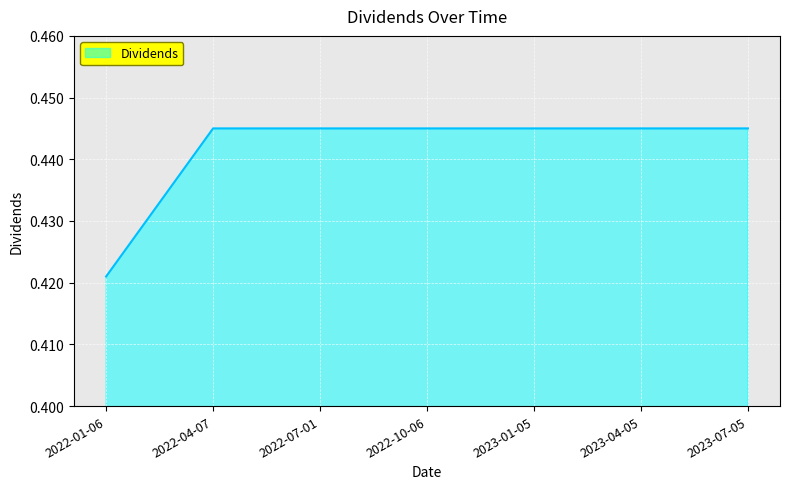

Does the chart have visible grid lines?

Yes